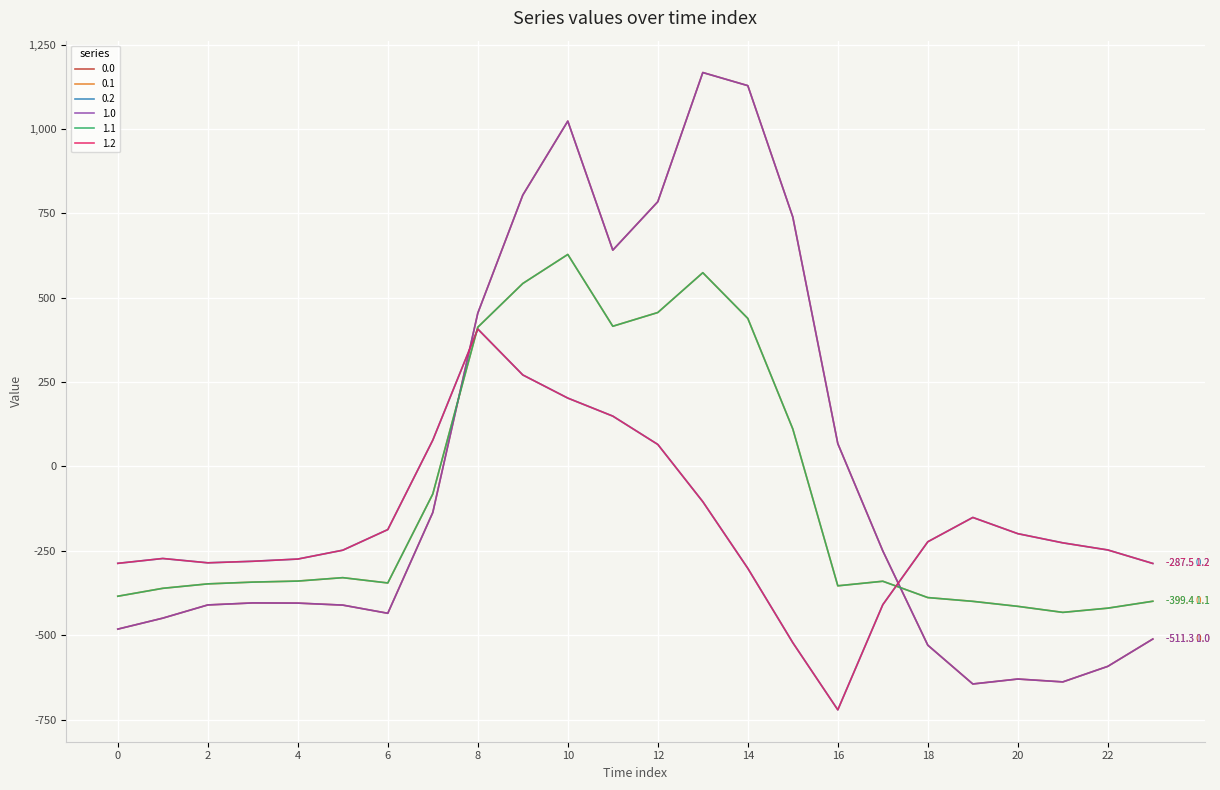

Reading left to right, list all the values displayed in this chart.

0.0: 0=-482.0	1=-449.5	2=-410.3	3=-404.4	4=-404.9	5=-410.8	6=-435.0	7=-136.4	8=454.2	9=804.0	10=1023.2	11=640.9	12=784.4	13=1167.2	14=1128.3	15=739.0	16=67.6	17=-250.3	18=-529.6	19=-644.5	20=-629.9	21=-638.4	22=-592.3	23=-511.3
0.1: 0=-384.6	1=-361.1	2=-347.9	3=-342.7	4=-339.6	5=-329.5	6=-345.2	7=-81.6	8=412.6	9=542.1	10=628.1	11=415.4	12=456.1	13=574.0	14=438.6	15=111.1	16=-353.7	17=-340.1	18=-388.5	19=-399.7	20=-414.5	21=-432.4	22=-419.9	23=-399.4
0.2: 0=-287.1	1=-272.7	2=-285.5	3=-281.0	4=-274.4	5=-248.1	6=-187.1	7=77.9	8=407.2	9=271.1	10=202.5	11=149.1	12=65.2	13=-104.4	14=-301.9	15=-522.2	16=-721.2	17=-409.5	18=-223.1	19=-151.1	20=-199.2	21=-226.4	22=-247.4	23=-287.5
1.0: 0=-482.0	1=-449.5	2=-410.3	3=-404.4	4=-404.9	5=-410.8	6=-435.0	7=-136.4	8=454.2	9=804.0	10=1023.2	11=640.9	12=784.4	13=1167.2	14=1128.3	15=739.0	16=67.6	17=-250.3	18=-529.6	19=-644.5	20=-629.9	21=-638.4	22=-592.3	23=-511.3
1.1: 0=-384.6	1=-361.1	2=-347.9	3=-342.7	4=-339.6	5=-329.5	6=-345.2	7=-81.6	8=412.6	9=542.1	10=628.1	11=415.4	12=456.1	13=574.0	14=438.6	15=111.1	16=-353.7	17=-340.1	18=-388.5	19=-399.7	20=-414.5	21=-432.4	22=-419.9	23=-399.4
1.2: 0=-287.1	1=-272.7	2=-285.5	3=-281.0	4=-274.4	5=-248.1	6=-187.1	7=77.9	8=407.2	9=271.1	10=202.5	11=149.1	12=65.2	13=-104.4	14=-301.9	15=-522.2	16=-721.2	17=-409.5	18=-223.1	19=-151.1	20=-199.2	21=-226.4	22=-247.4	23=-287.5